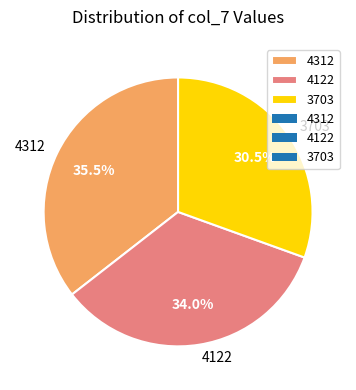

Which has a higher value, 4312 or 4122?

4312